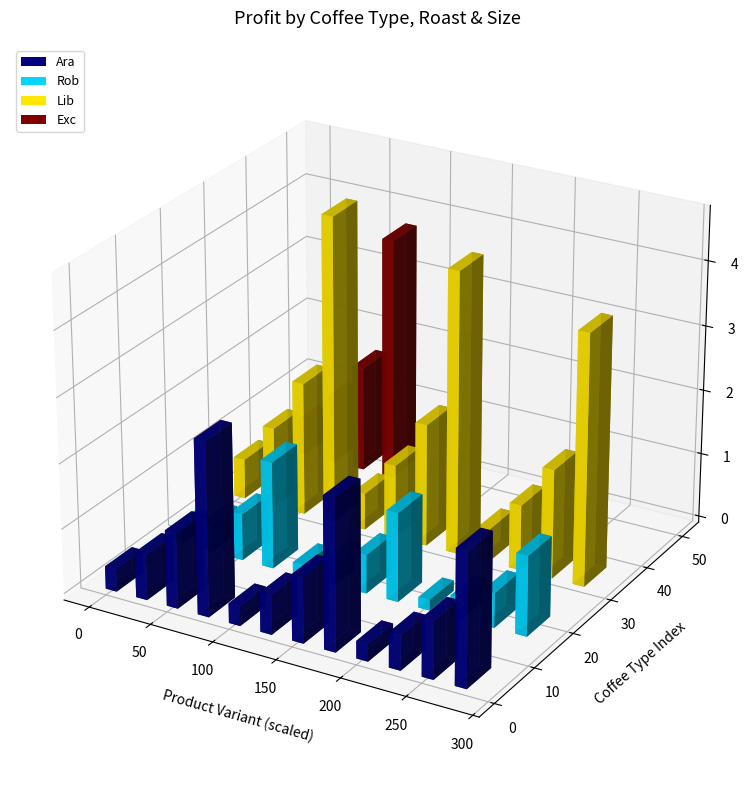

How many bars are there in each group?

4